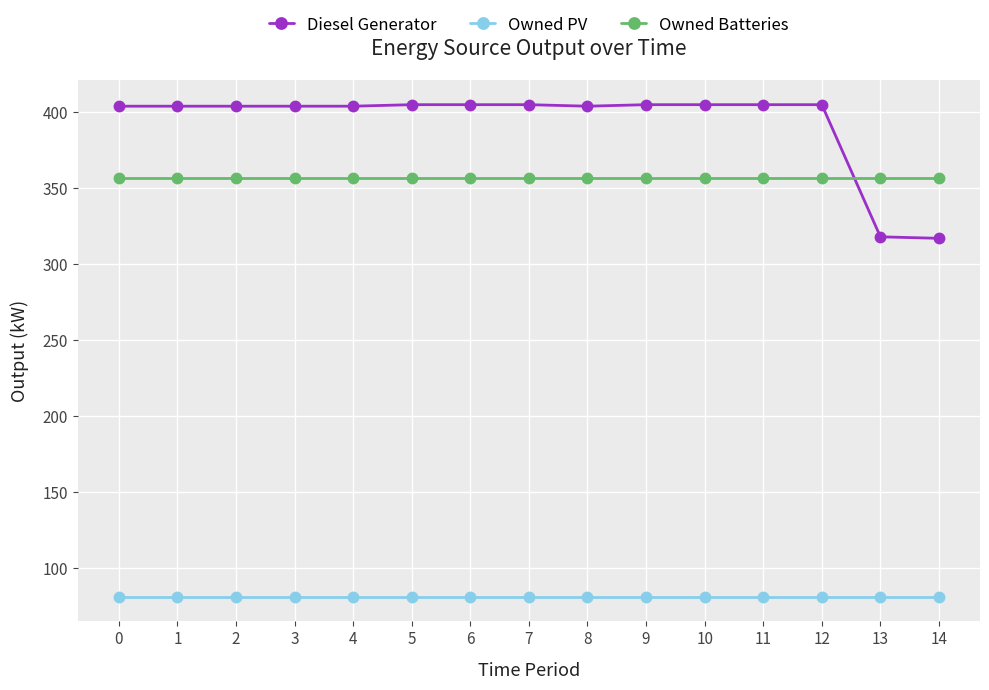

Which series has the largest total across all categories?

Diesel Generator